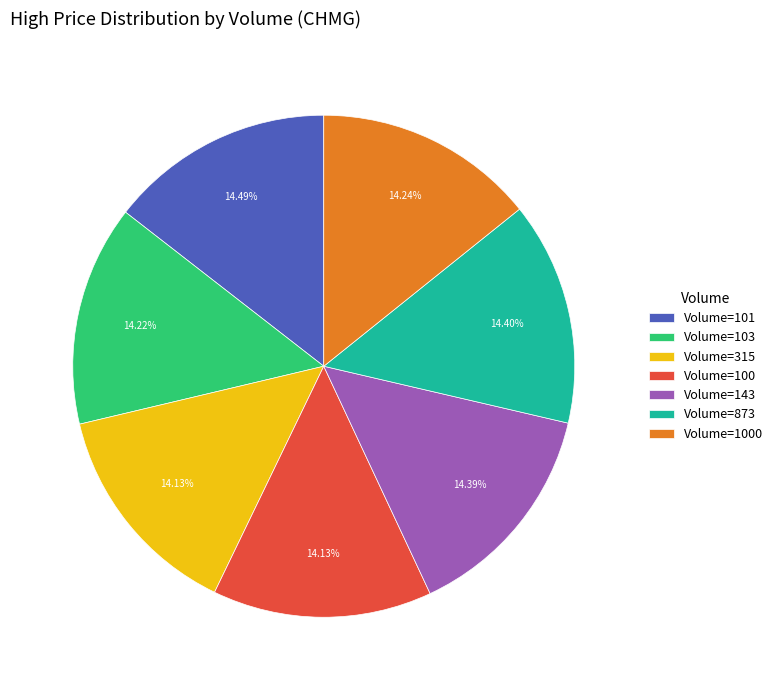

Combined, do Volume=1000 and Volume=315 account for over 50%?

No